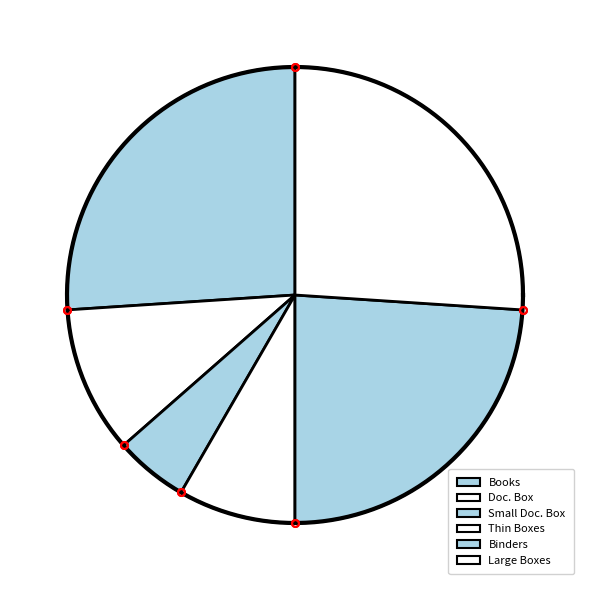

To the nearest percent, what is the difference between the Small Doc. Box and Books slice percentages?

21%